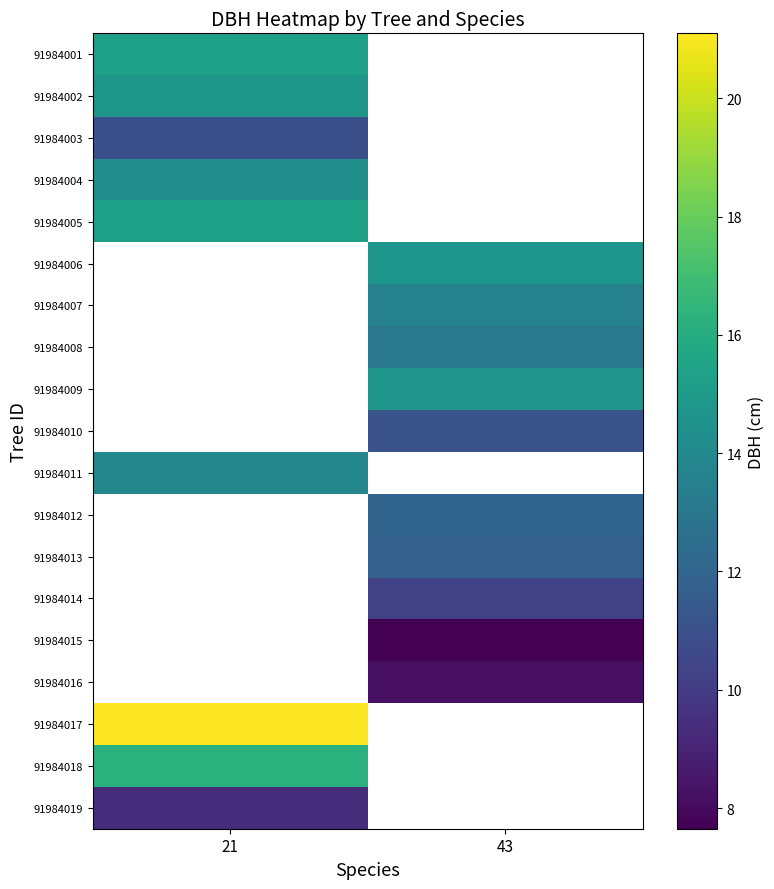

Is the value of 91984011 at 21 greater than the value of 91984001 at 21?

No